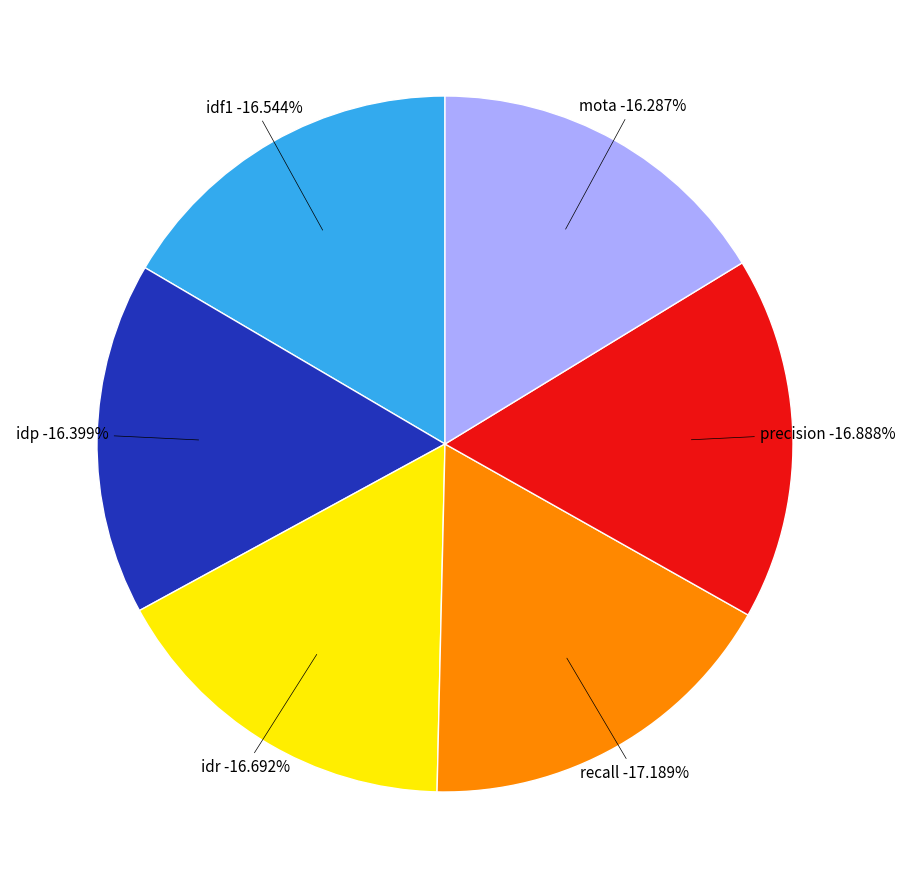

What percentage is the idf1 slice, to the nearest percent?

17%